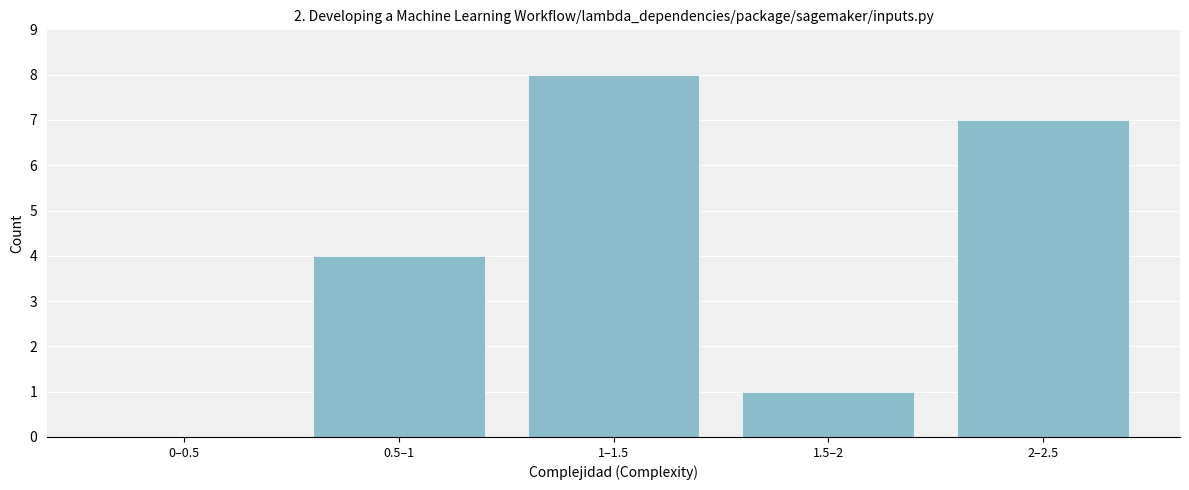

Reading left to right, list all the values displayed in this chart.

0–0.5=0	0.5–1=4	1–1.5=8	1.5–2=1	2–2.5=7